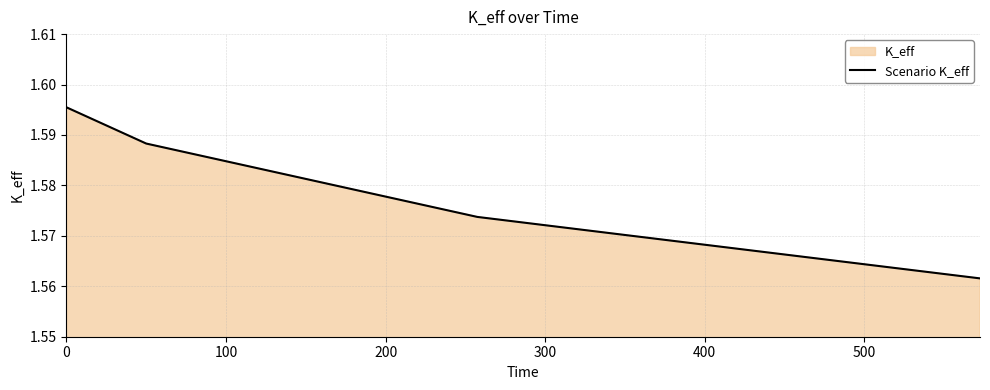

Count the number of data series in this chart.

1